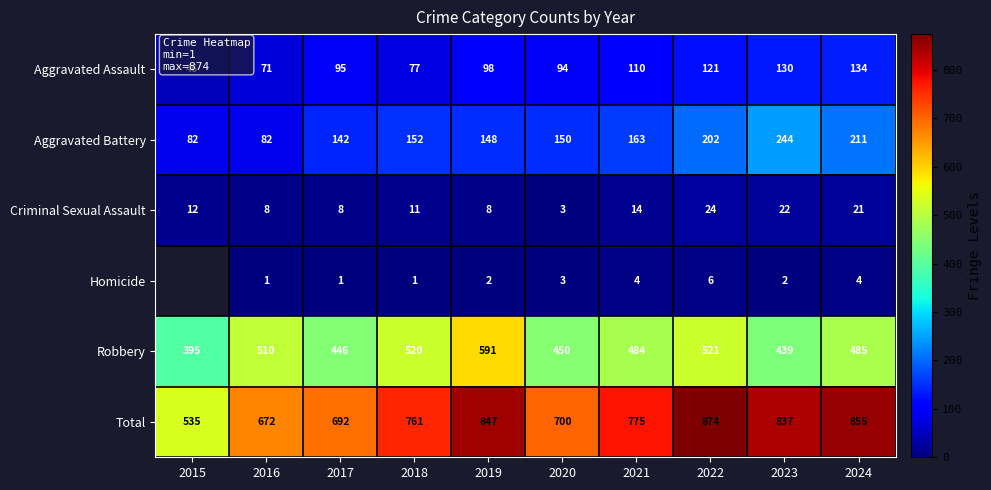

Read the Criminal Sexual Assault value at 2024.

21